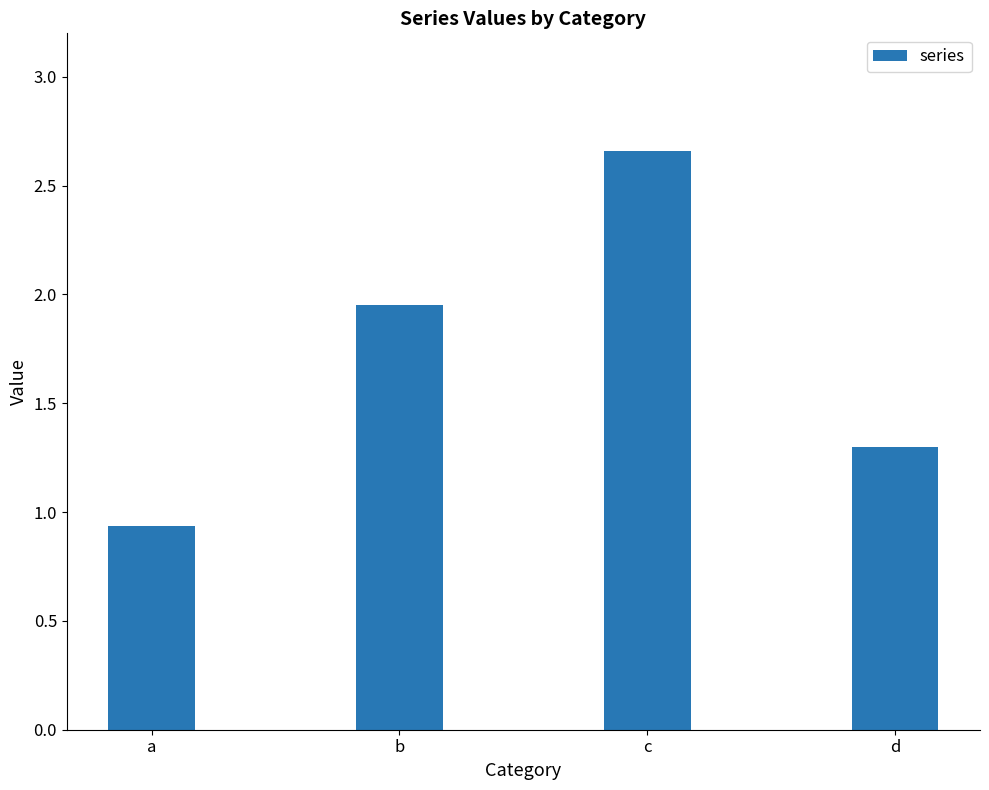

Which has a higher value, d or b?

b